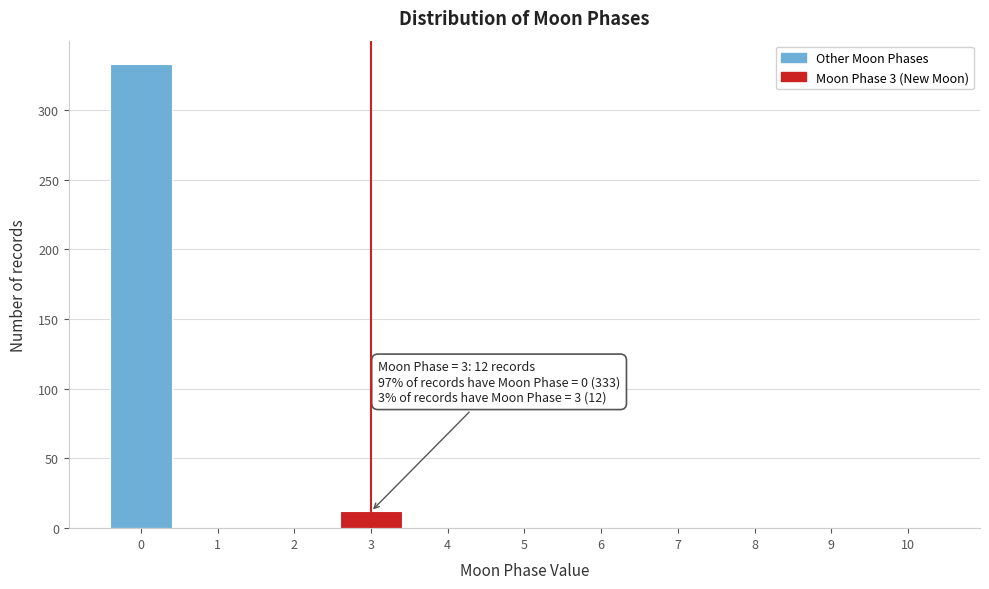

Reading left to right, transcribe all the data shown in this chart.

0=333	1=0	2=0	3=12	4=0	5=0	6=0	7=0	8=0	9=0	10=0